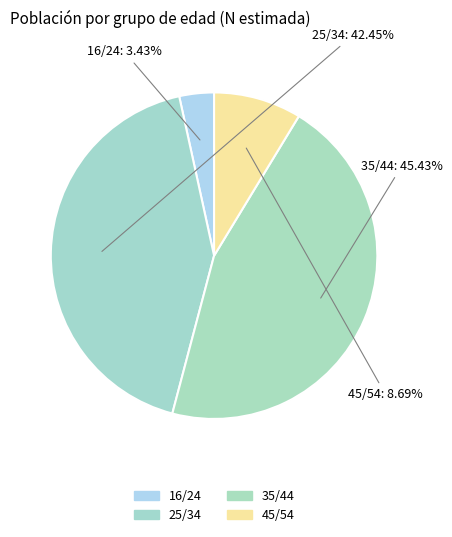

How many segments does this pie chart have?

4